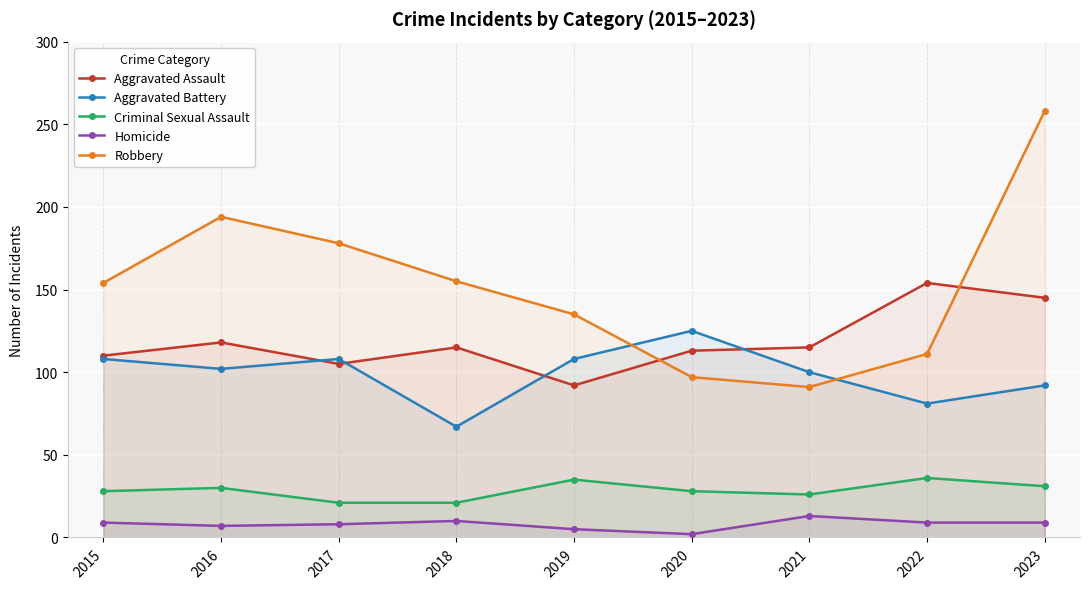

What is the sum of the Aggravated Battery values at 2015 and 2016?

210